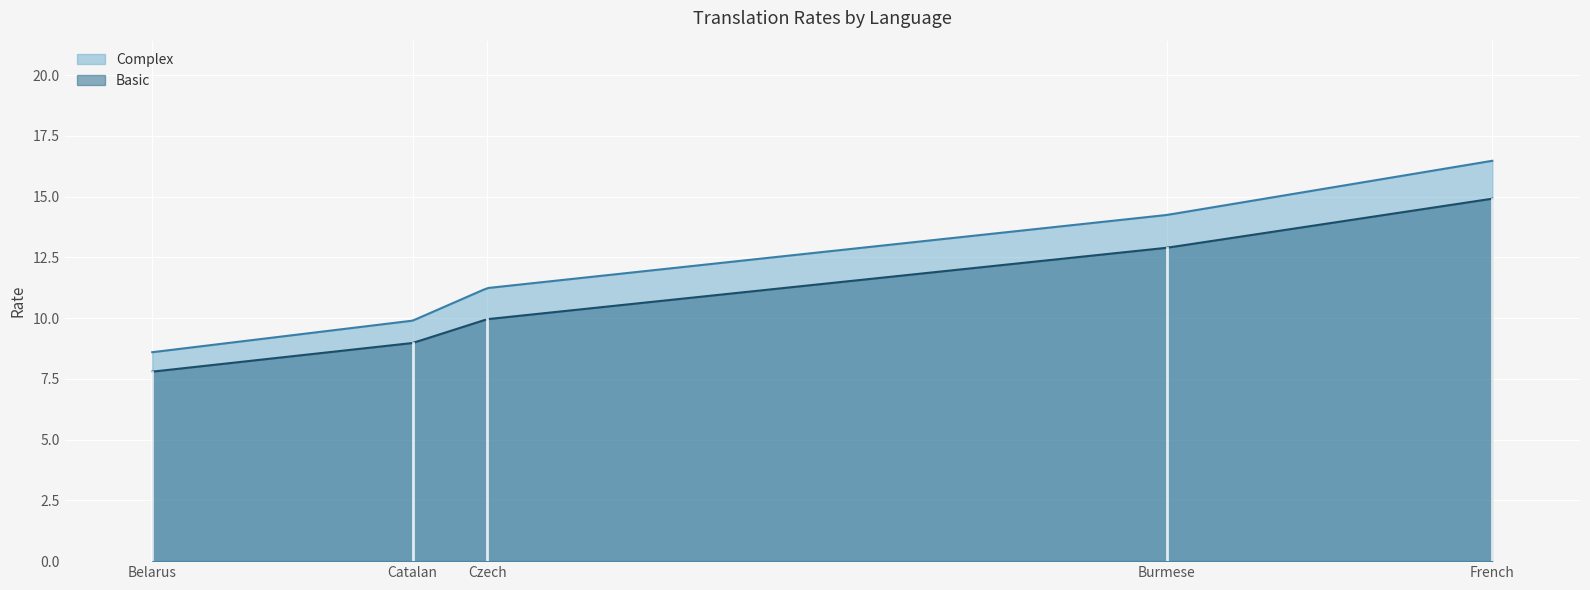

List the series in order of their peak value, lowest first.

Basic, Complex